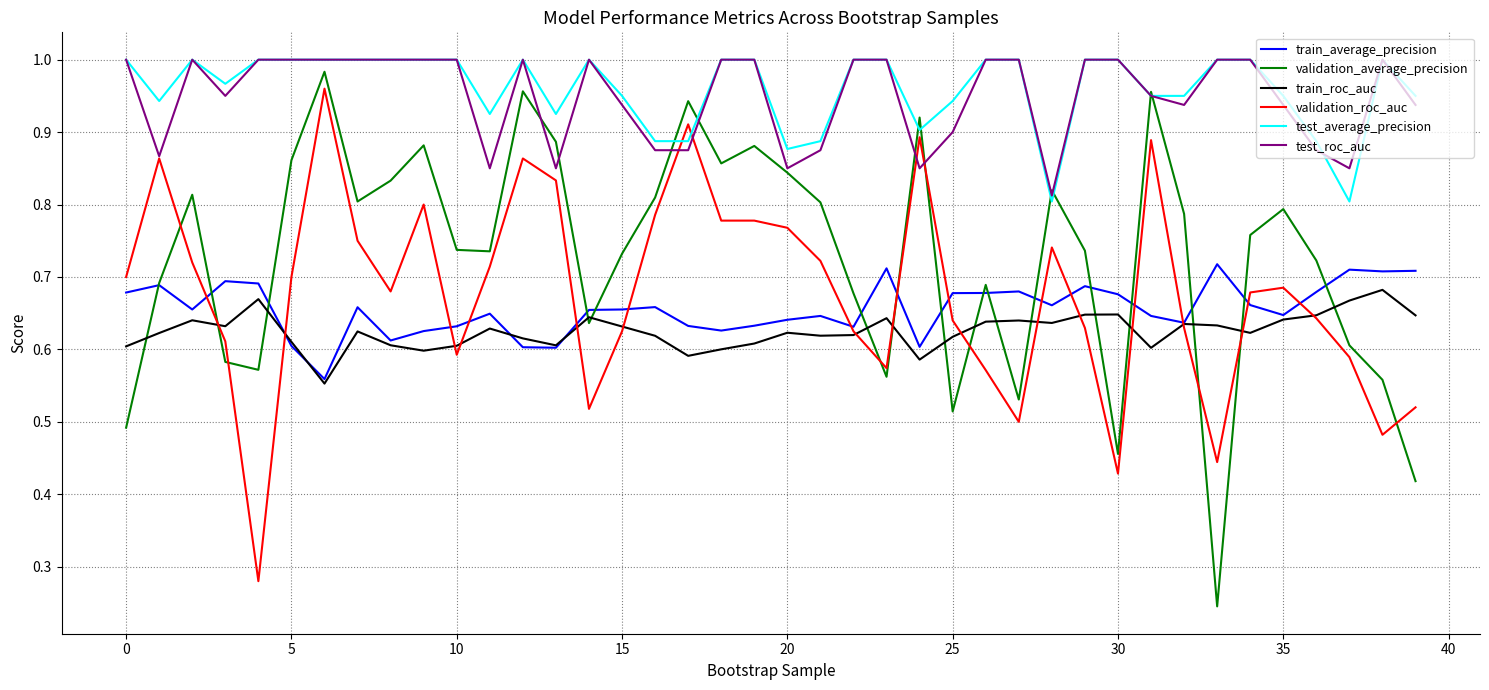

True or false: train_average_precision and test_average_precision intersect in this chart.

False